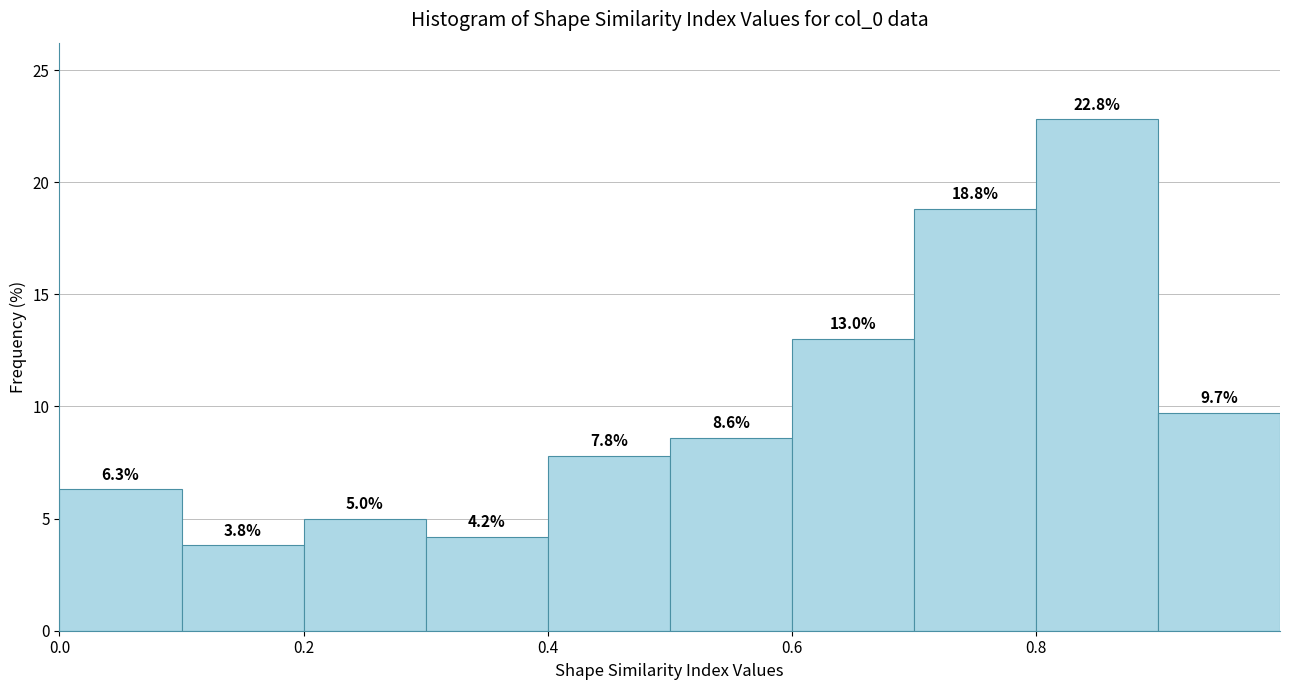

Reading left to right, transcribe this chart: for each bar, give the range it covers on the x-axis and its height.

0.0 to 0.1: 6.3
0.1 to 0.2: 3.8
0.2 to 0.3: 5.0
0.3 to 0.4: 4.2
0.4 to 0.5: 7.8
0.5 to 0.6: 8.6
0.6 to 0.7: 13.0
0.7 to 0.8: 18.8
0.8 to 0.9: 22.8
0.9 to 1.0: 9.7